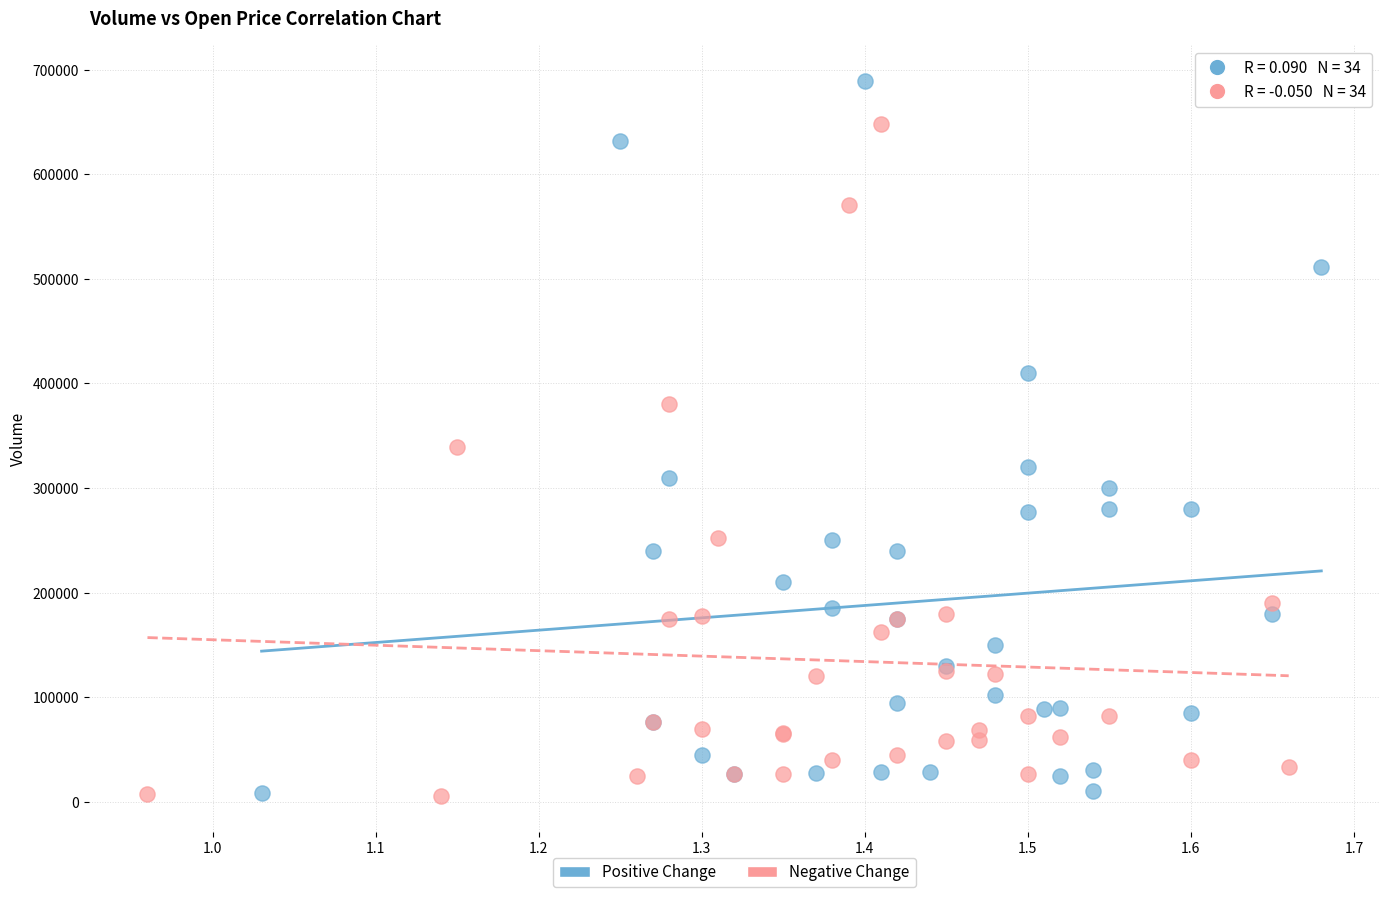

Which series has the largest Y range (max minus min)?

Positive Change